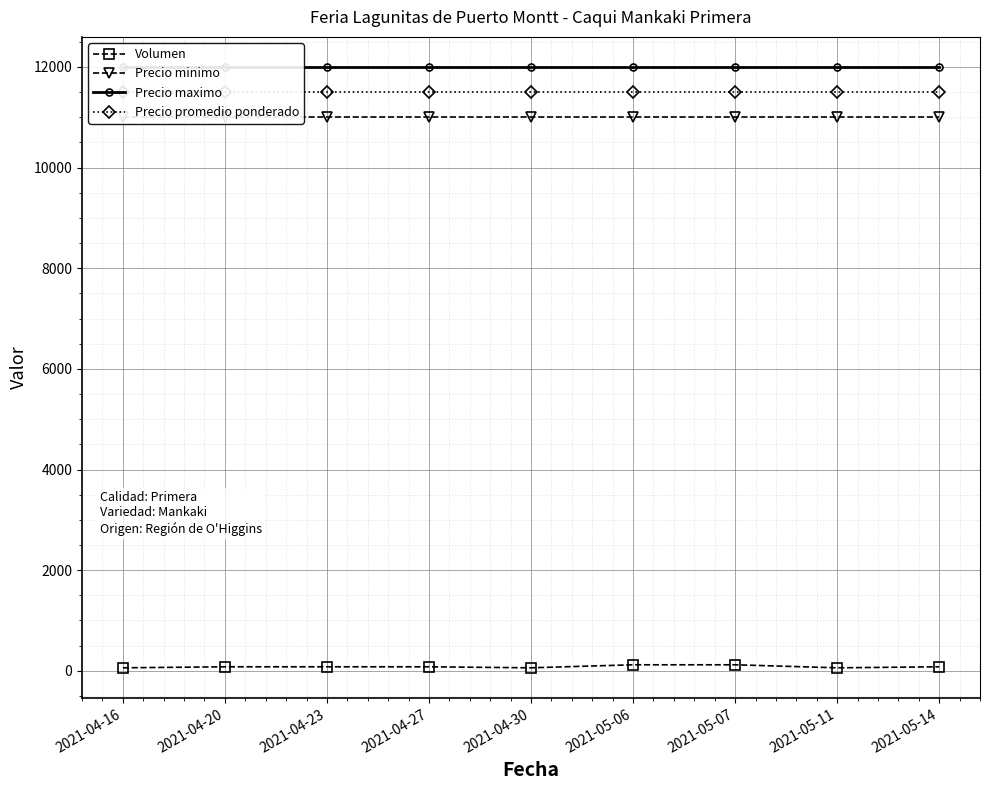

At which label is Precio maximo closest to 12000?

2021-04-16